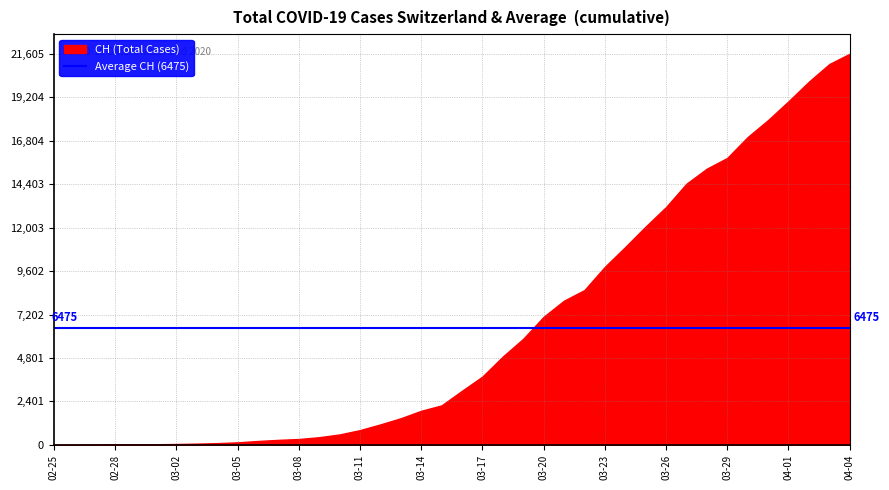

Is it true that the value at 03-26 is 7074?

False